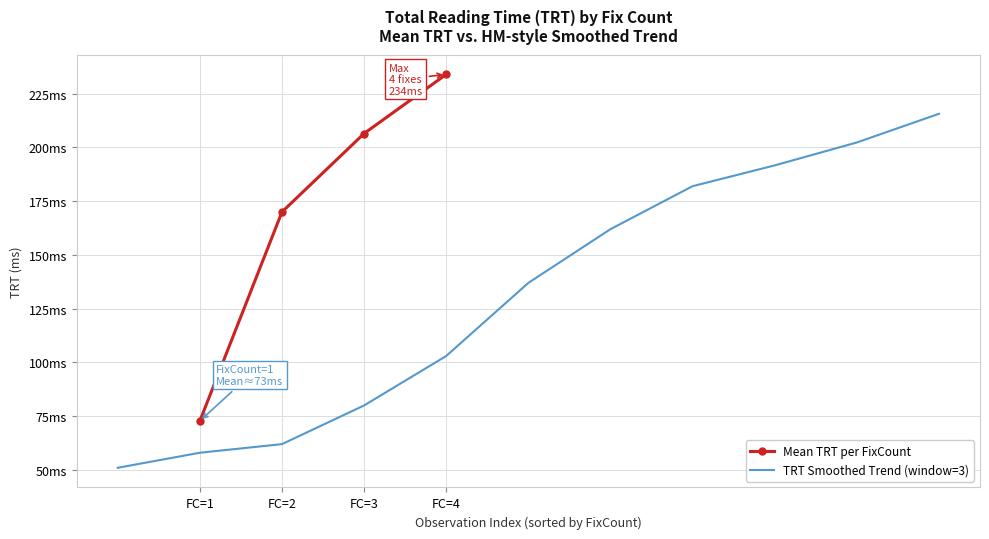

The chart shows a value of 123.8 at 2. True or false?

False